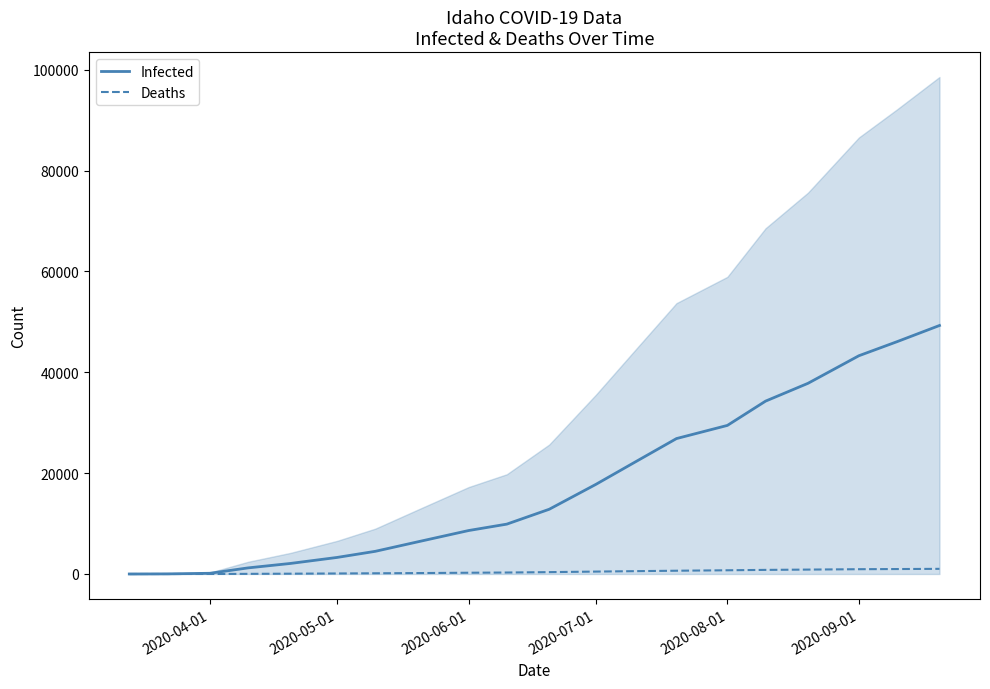

Rank the series by their maximum value, from lowest to highest.

Deaths, Infected